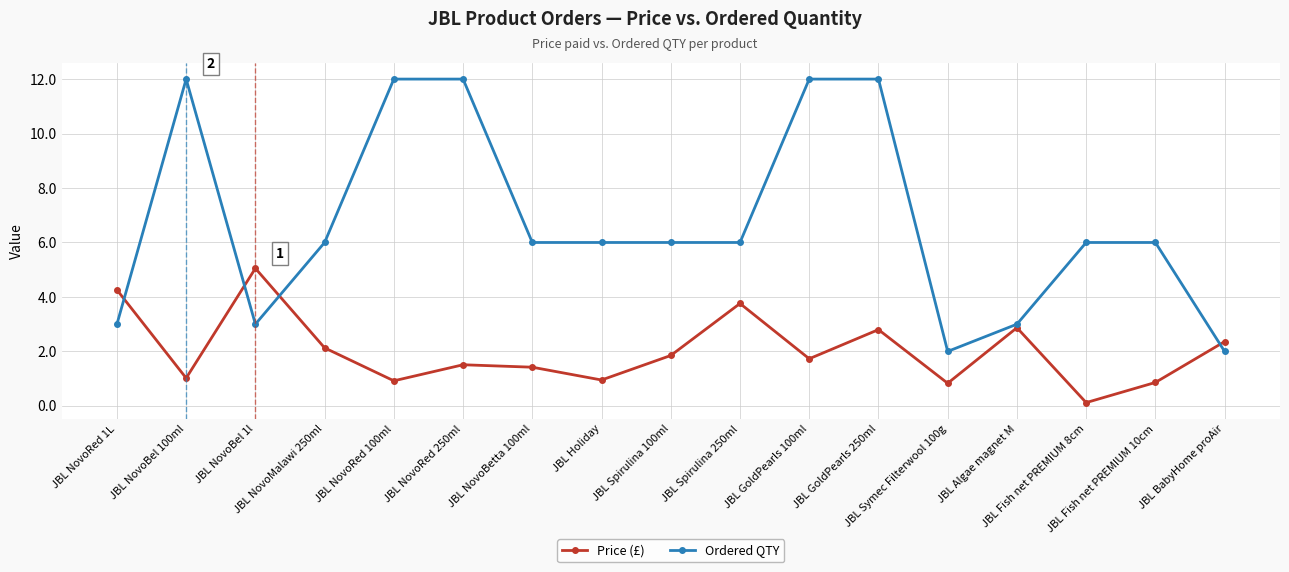

True or false: Ordered QTY and Price (£) intersect in this chart.

True